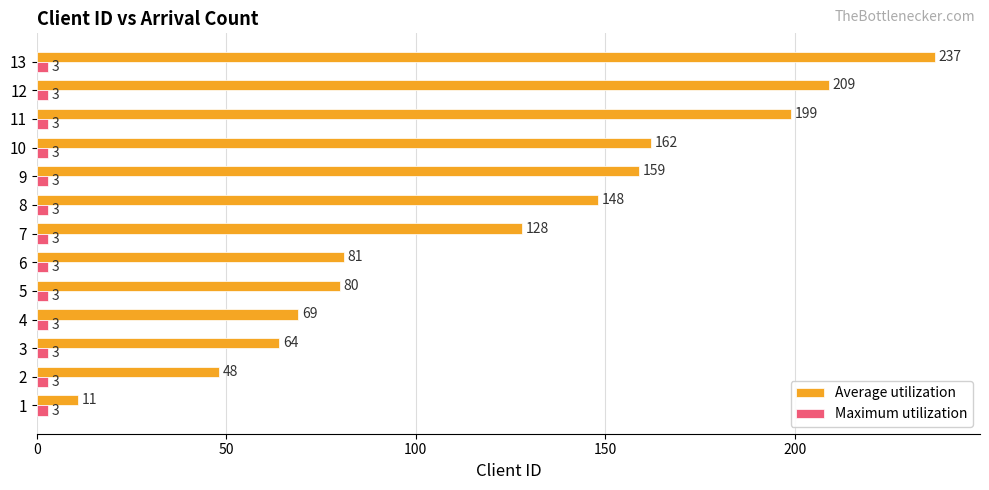

What is the maximum value for Maximum utilization?

3